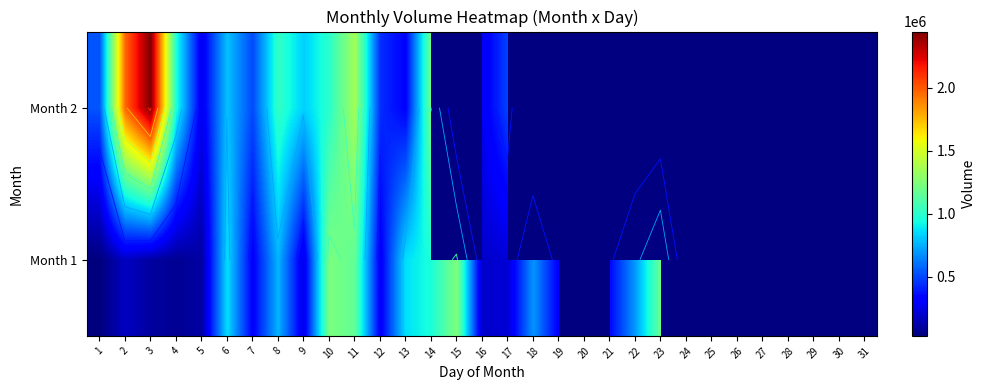

Rank the series by their average value, from highest to lowest.

Month 1, Month 2